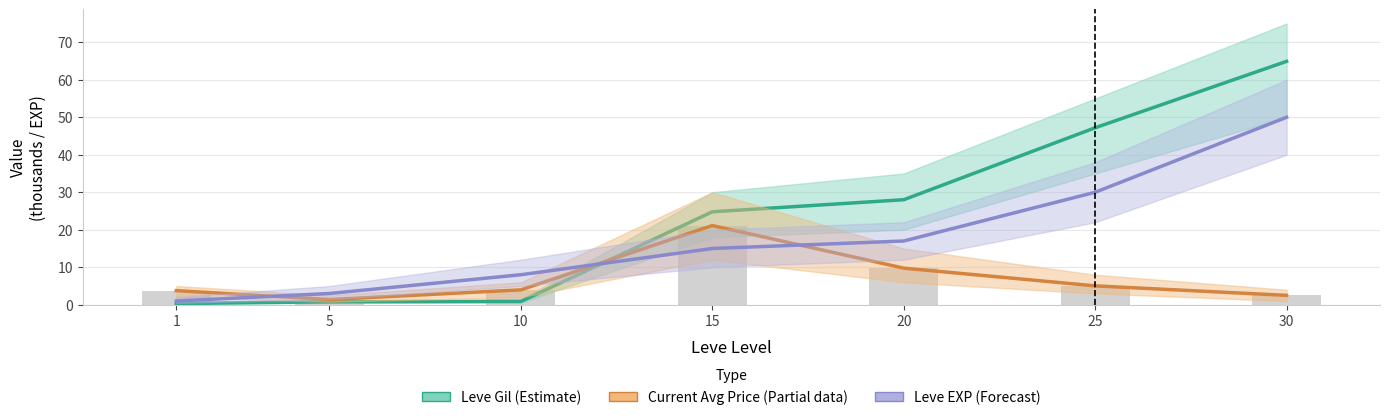

Approximately how many times larger is the value at 15 compared to 5?

15.4